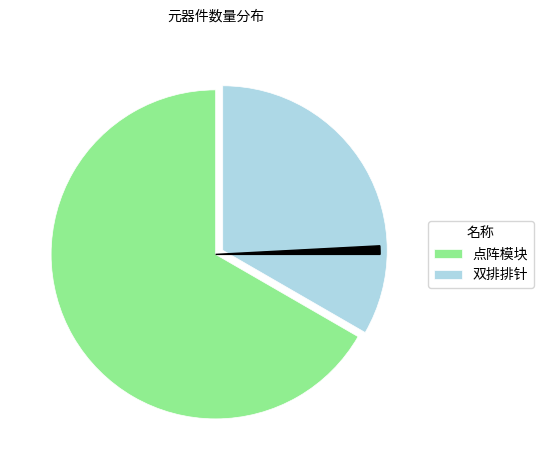

Does any single category account for the majority?

Yes